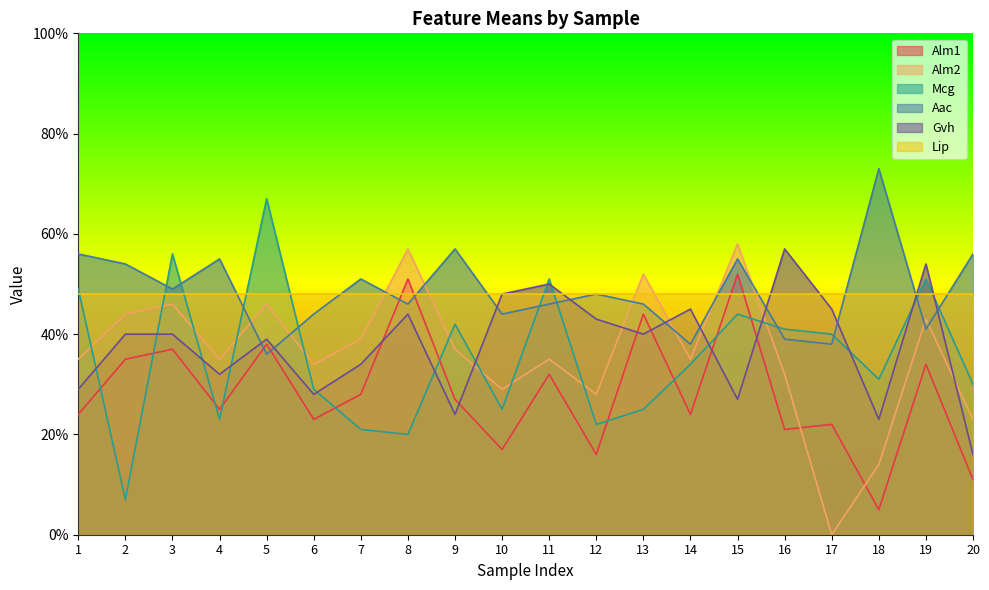

What is the sum of the Gvh values at 13 and 6?

0.7